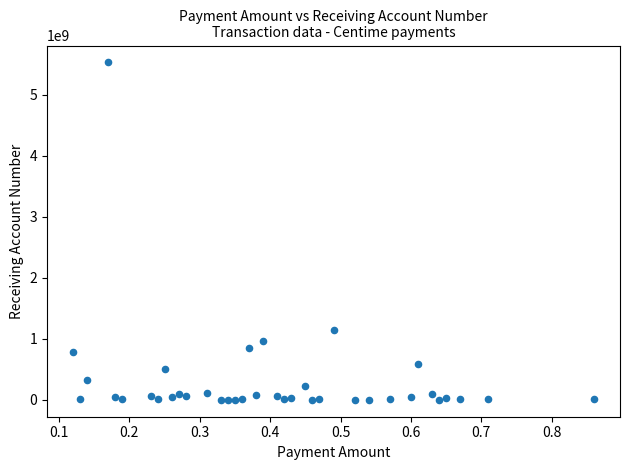

What Y value in the scatter plot is closest to 2763462935?

1146200582